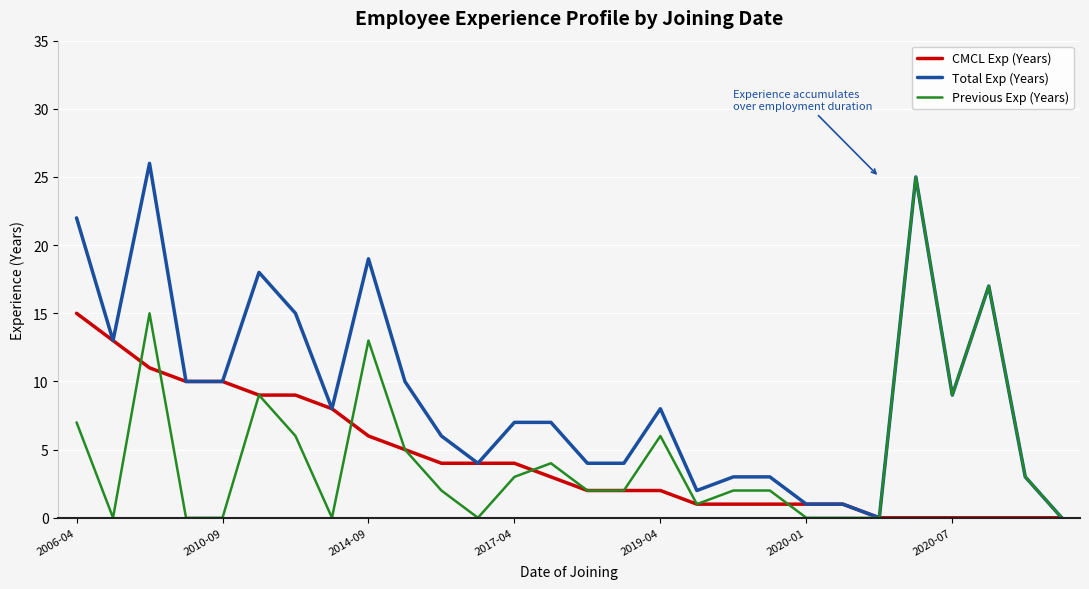

What is the maximum value for CMCL Exp (Years)?

15